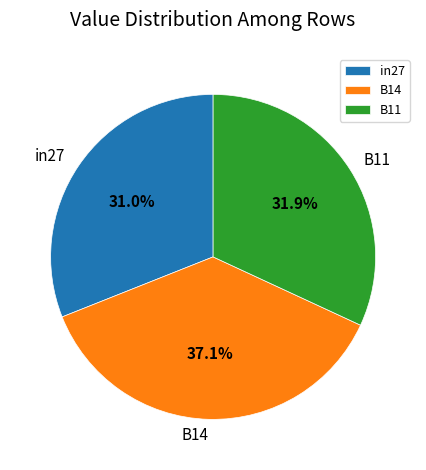

How many segments does this pie chart have?

3